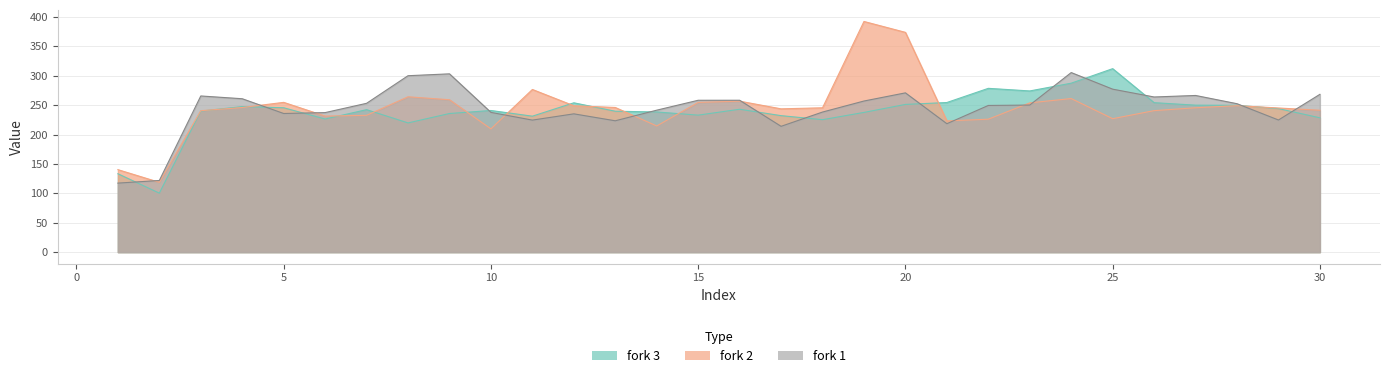

Which label corresponds to the smallest value in the chart?

2